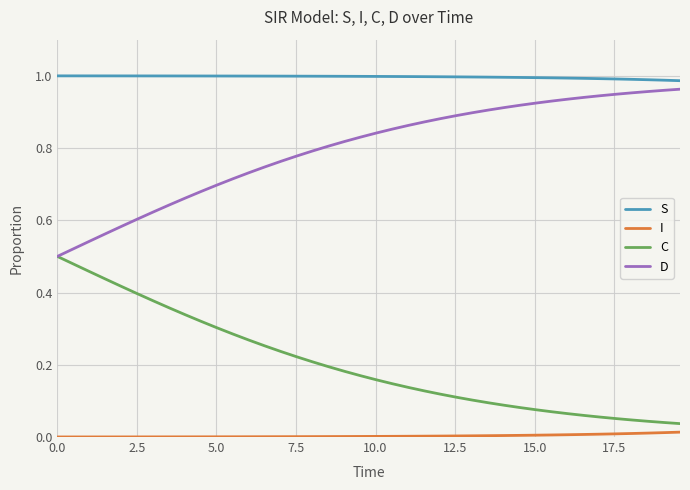

Rank the series by their average value, from lowest to highest.

I, C, D, S